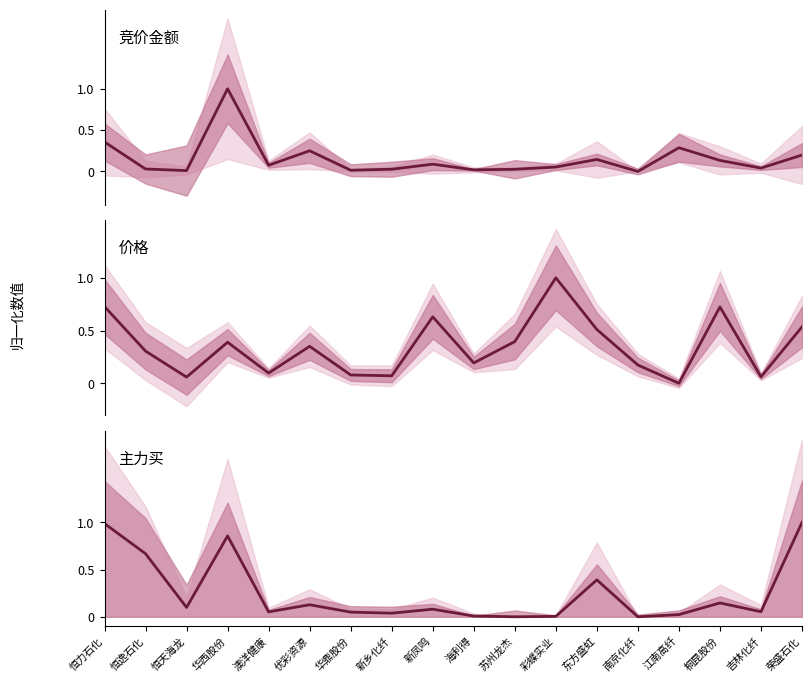

What is the label of the 12th point from the right?

华鼎股份